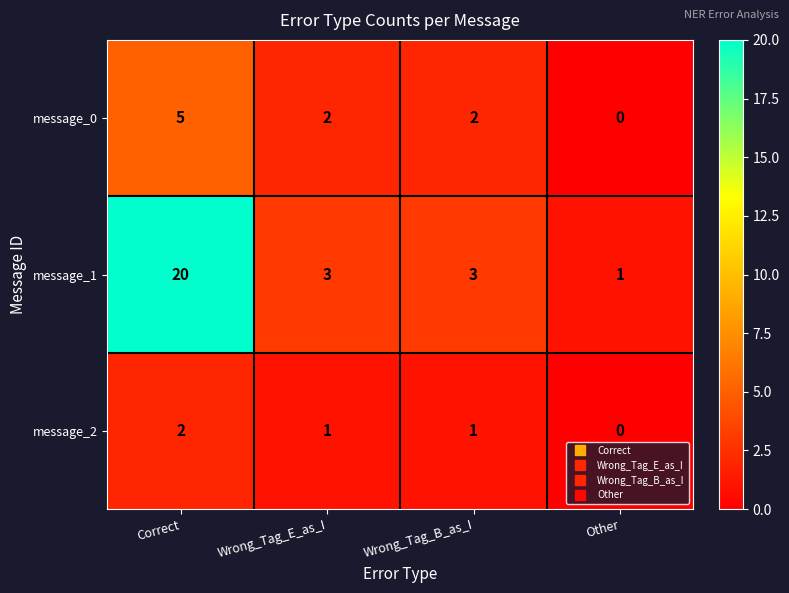

Which series has the largest total across all categories?

message_1